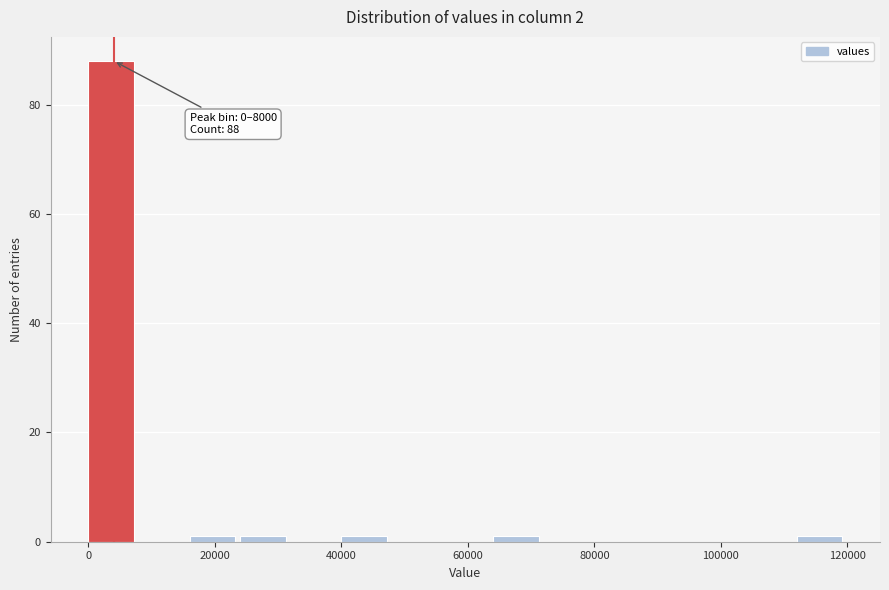

Which range on the x-axis has the tallest bar?

0 to 8000